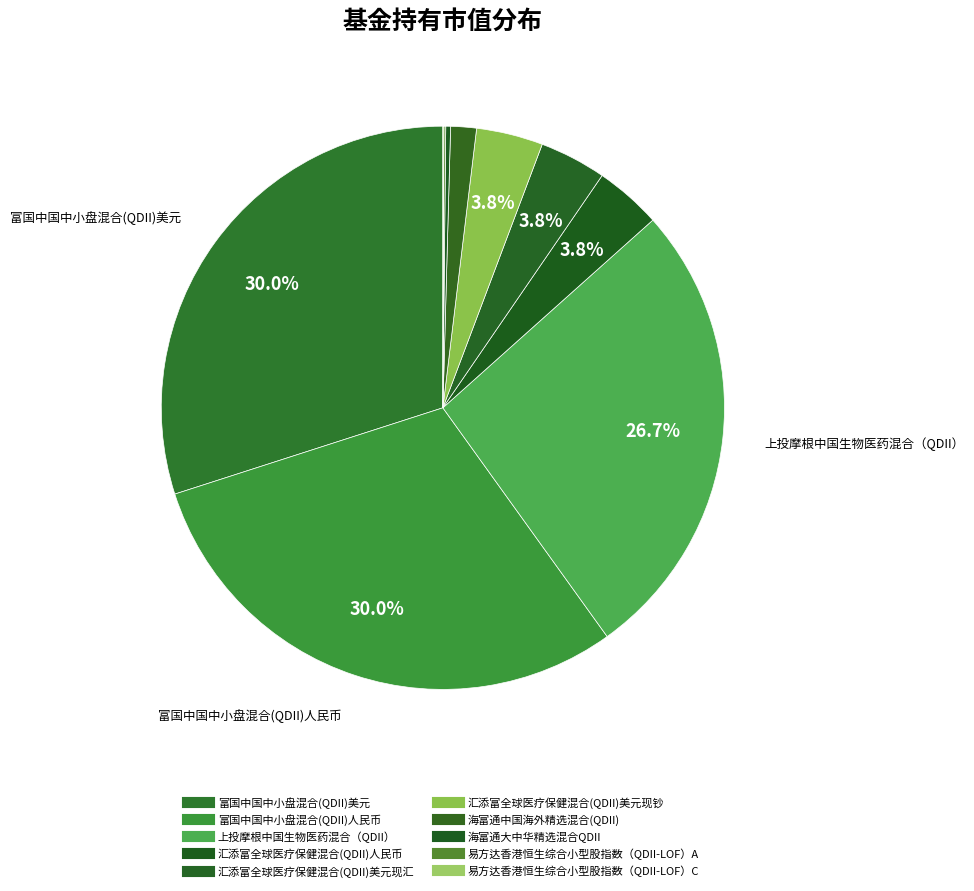

Does 富国中国中小盘混合(QDII)美元 represent more than half of the total?

No